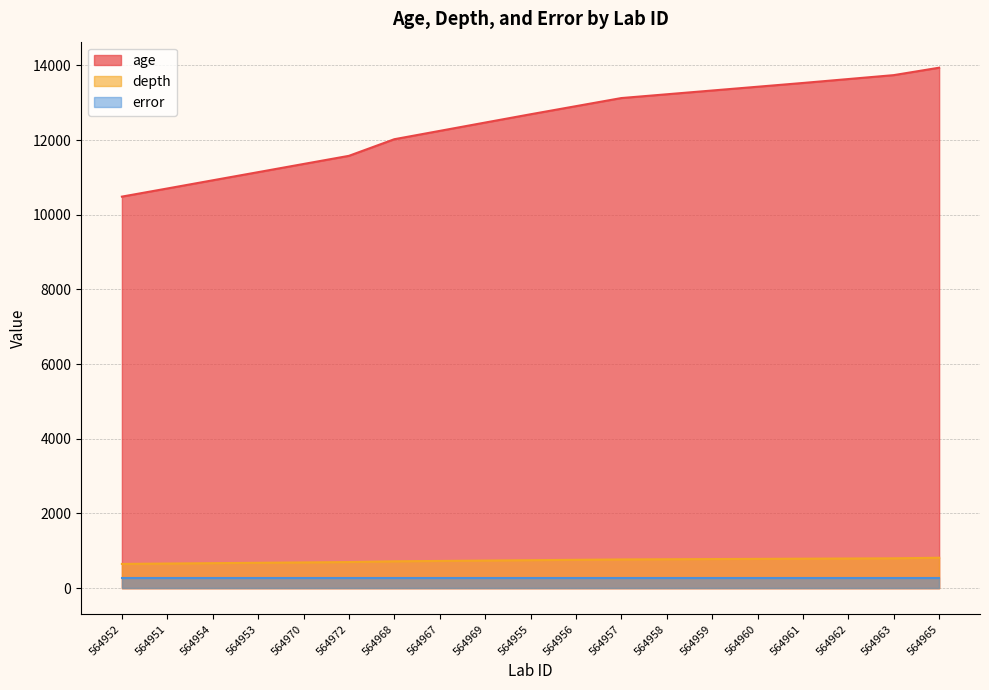

How many categories are shown in the chart?

19